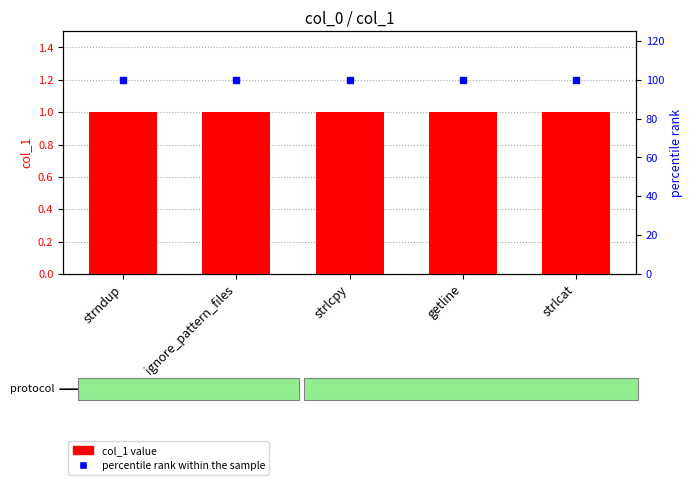

Which has a higher value, strlcat or strlcpy?

strlcat